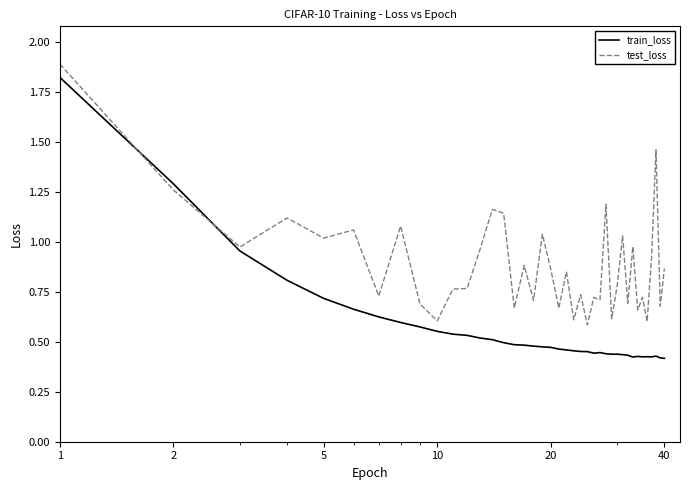

What is the sum of all test_loss values?

35.4